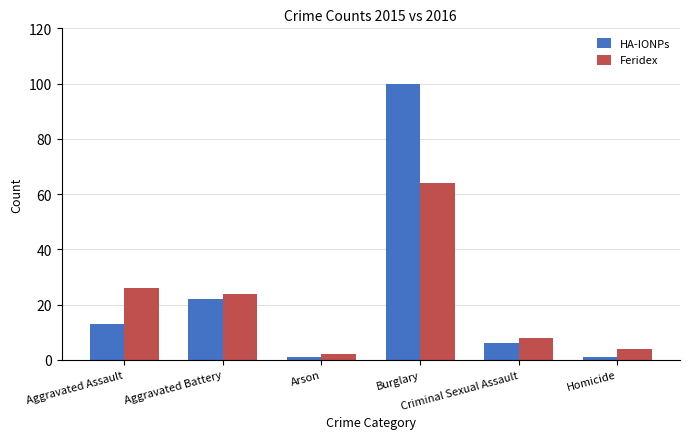

How many values in the Feridex series are below 24?

3